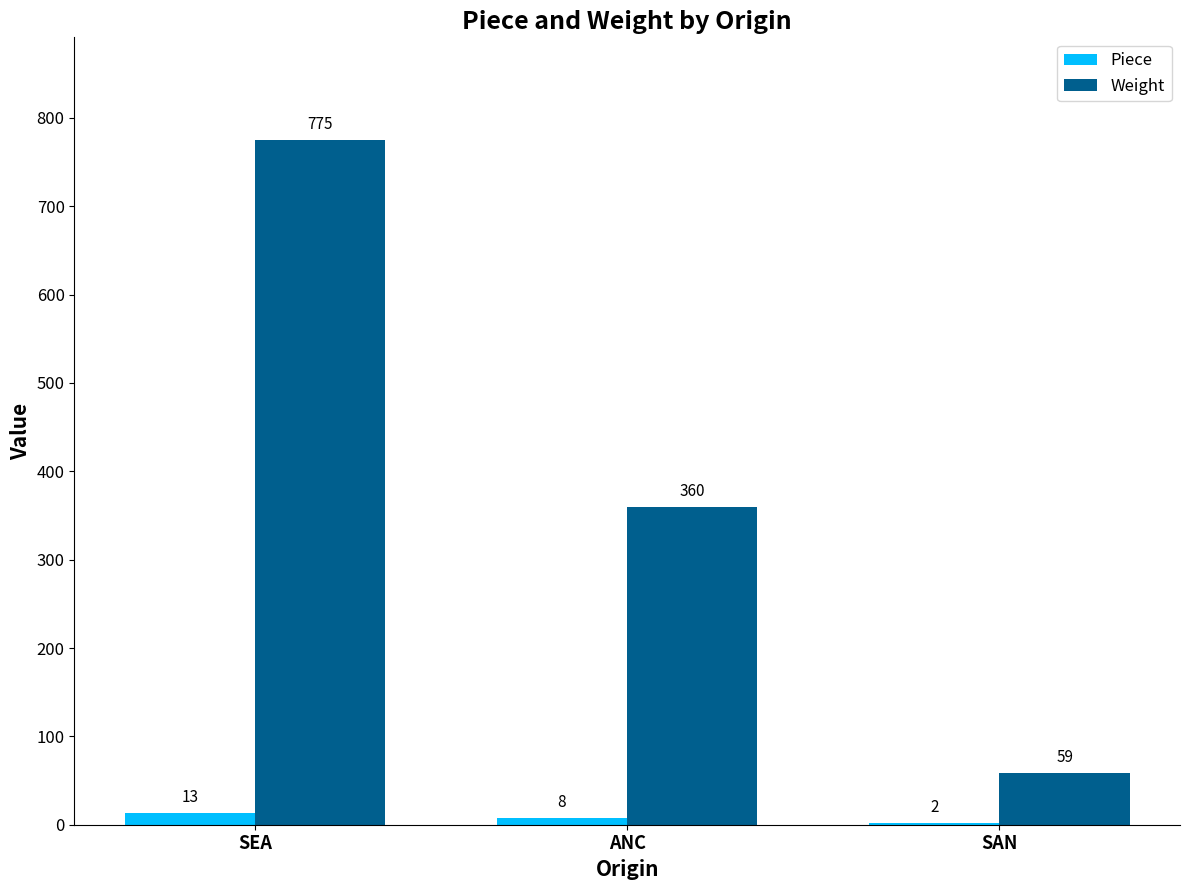

Which series changed the most between SEA and SAN?

Weight